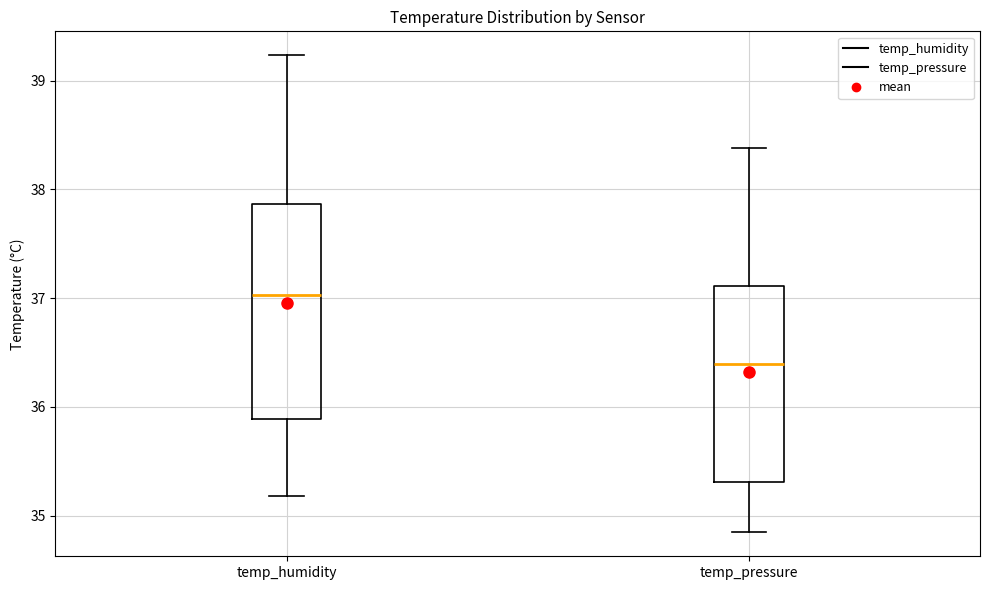

Which box has the lowest median line?

temp_pressure